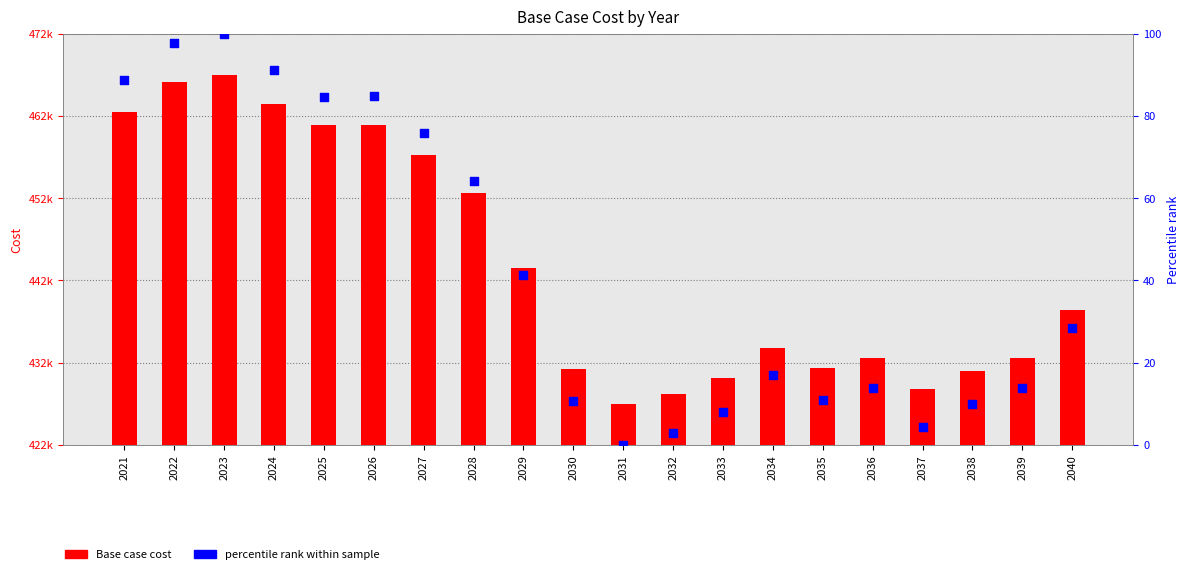

What is the total value across all series at 2030?

431130.0